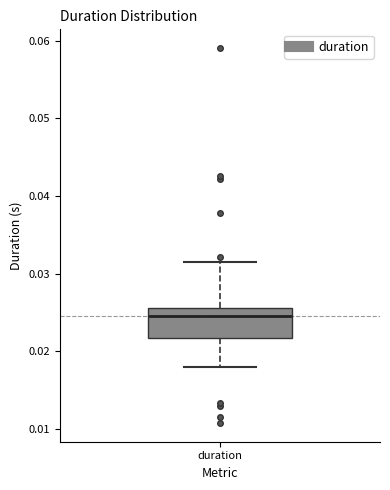

Transcribe this box plot: give where the median line is, the range the box spans, and where the two whiskers end, as read against the y-axis. The values are not printed on the chart, so give them approximately, as read against the axis.

median 0.025, box 0.022 to 0.026, whiskers 0.018 to 0.031